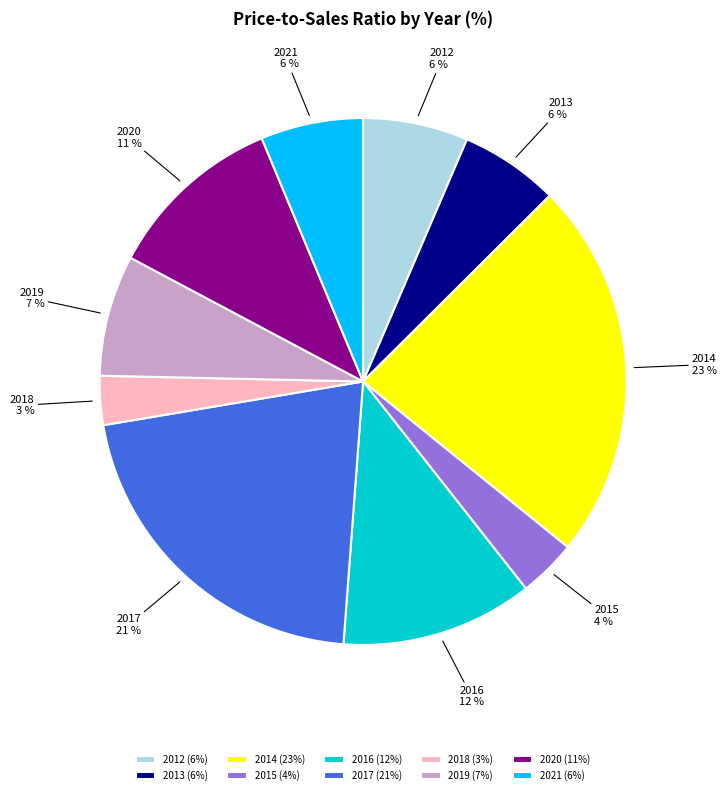

Approximately how many times larger is the value at 2016 compared to 2017?

0.6